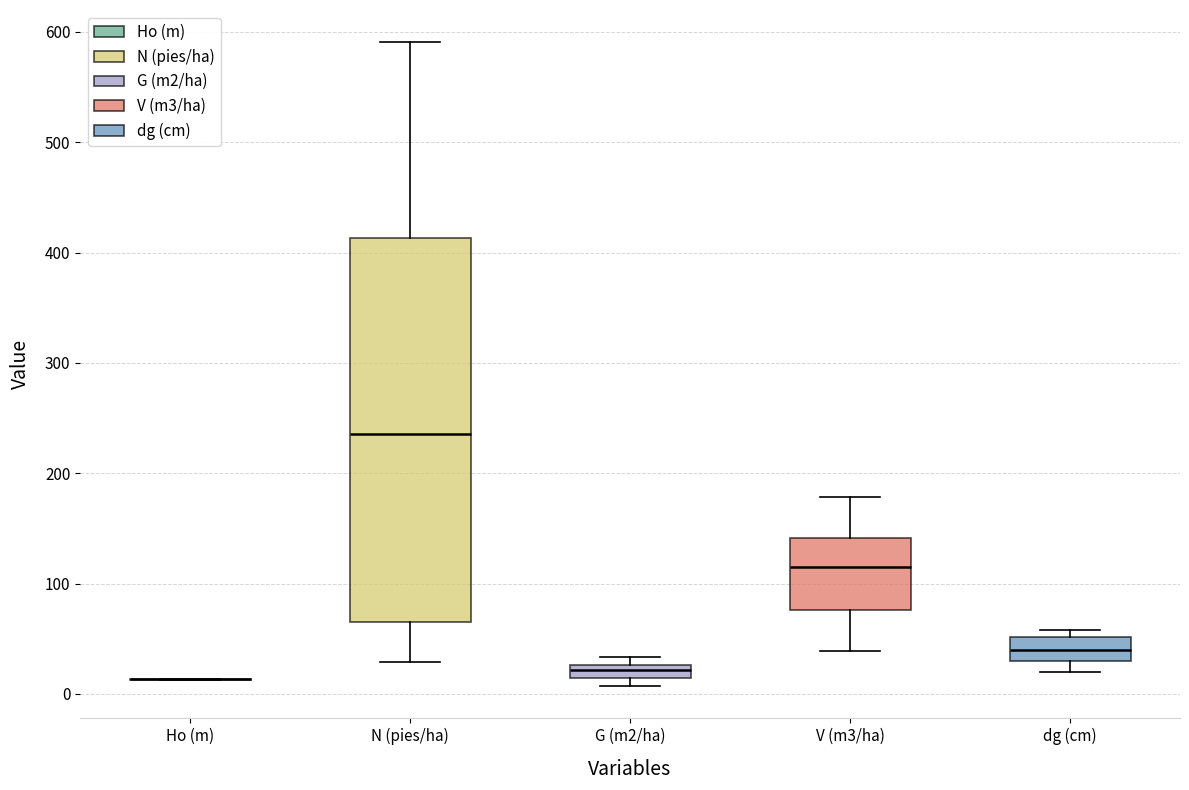

Comparing the boxes themselves (not the whiskers), which one is the tallest?

N (pies/ha)